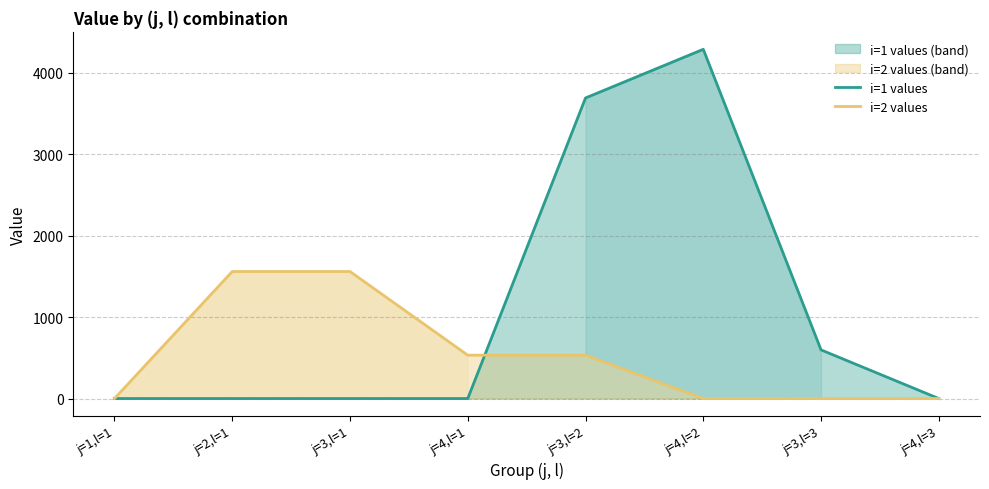

Which series changed the most between j=2,l=1 and j=4,l=2?

i=1 values